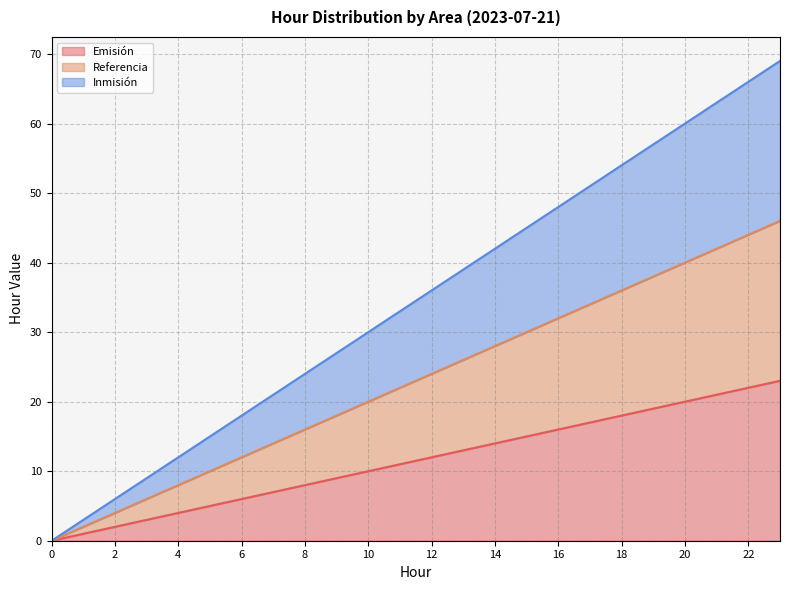

Reading right to left, transcribe all the data shown in this chart.

Emisión: 23	22	21	20	19	18	17	16	15	14	13	12	11	10	9	8	7	6	5	4	3	2	1	0
Referencia: 46	44	42	40	38	36	34	32	30	28	26	24	22	20	18	16	14	12	10	8	6	4	2	0
Inmisión: 69	66	63	60	57	54	51	48	45	42	39	36	33	30	27	24	21	18	15	12	9	6	3	0